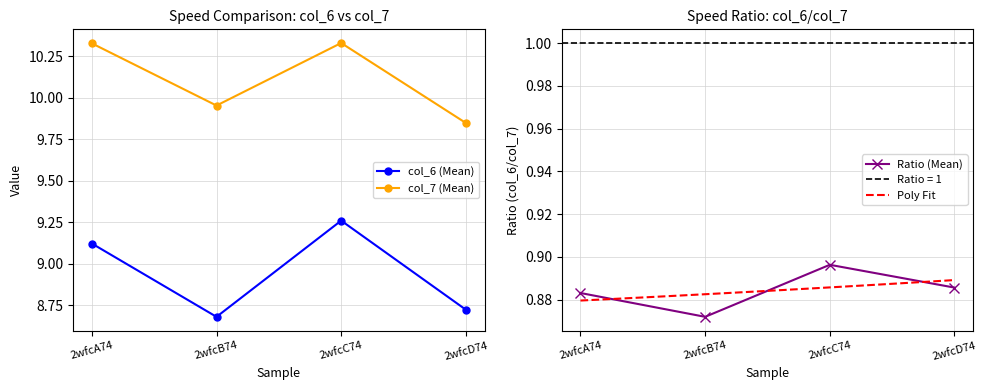

How many interior local peaks does the col_6 (Mean) series have?

1